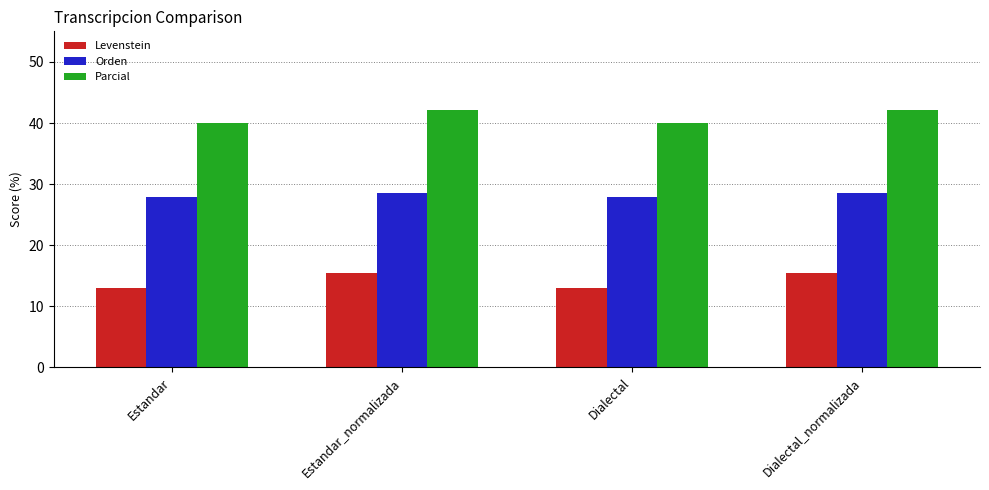

Is it true that Parcial equals 42.1 at Estandar_normalizada?

True